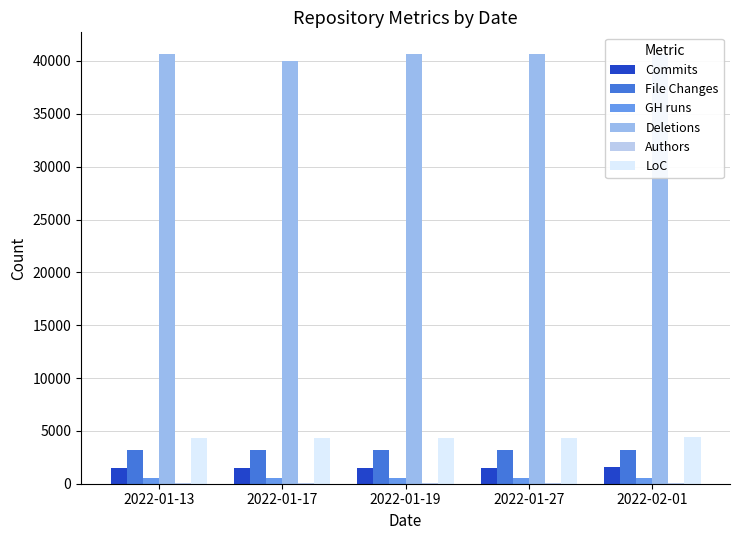

Which series has the widest spread of values?

Deletions